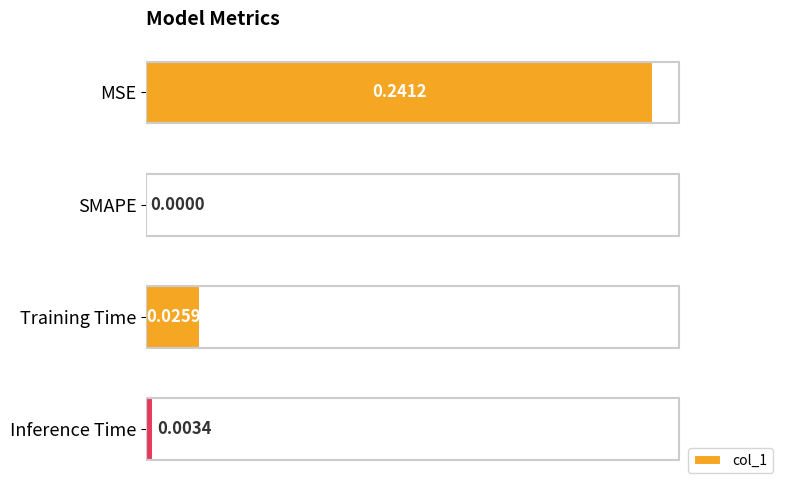

Between Training Time and Inference Time, which is larger?

Training Time